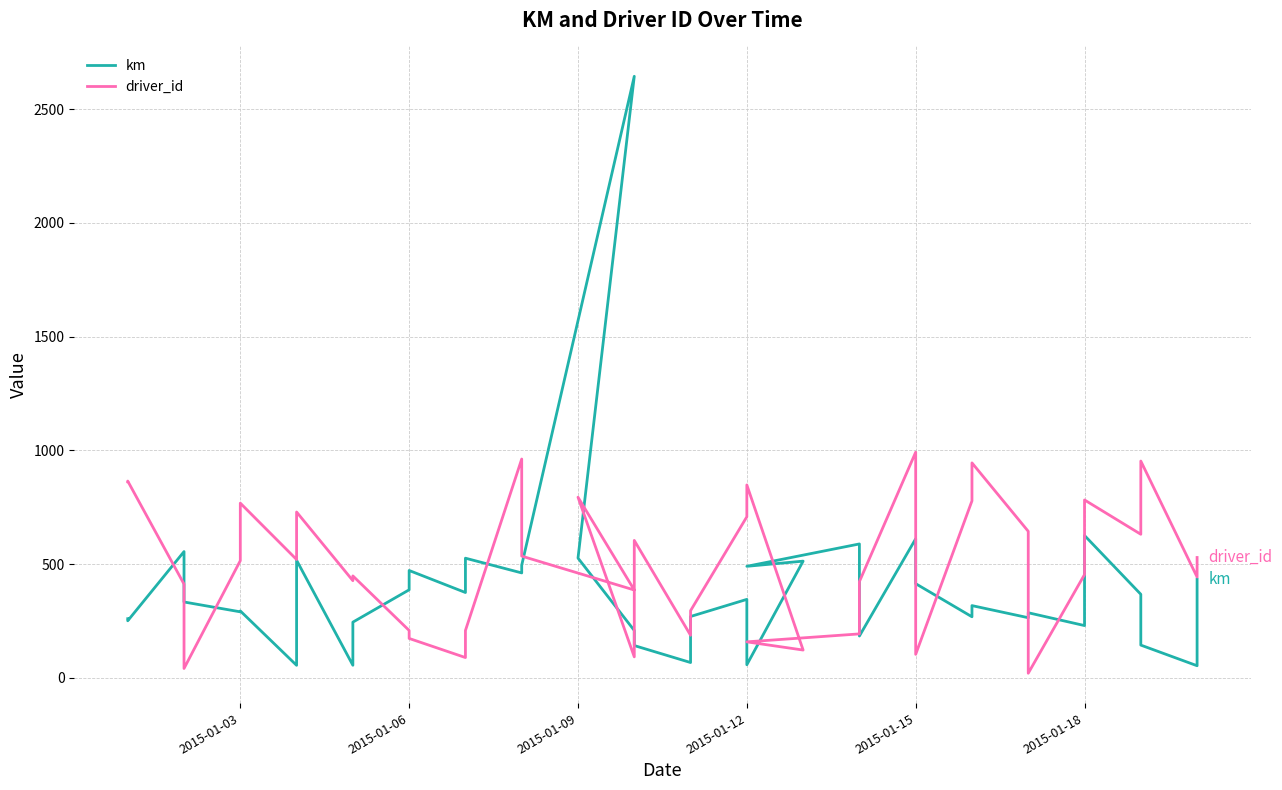

How many lines are shown in the chart?

2